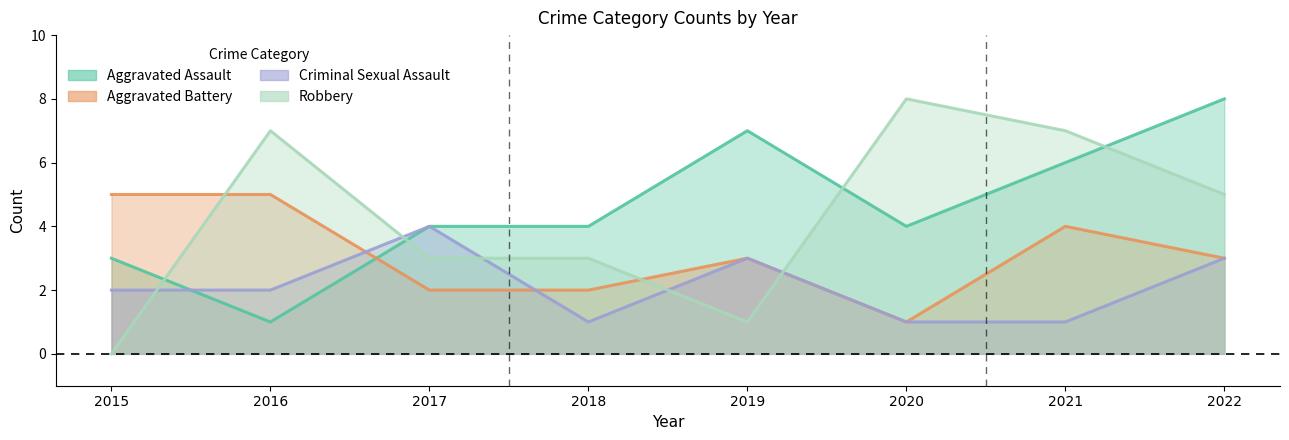

Which series ends up on top after the final intersection of Aggravated Assault and Robbery?

Aggravated Assault